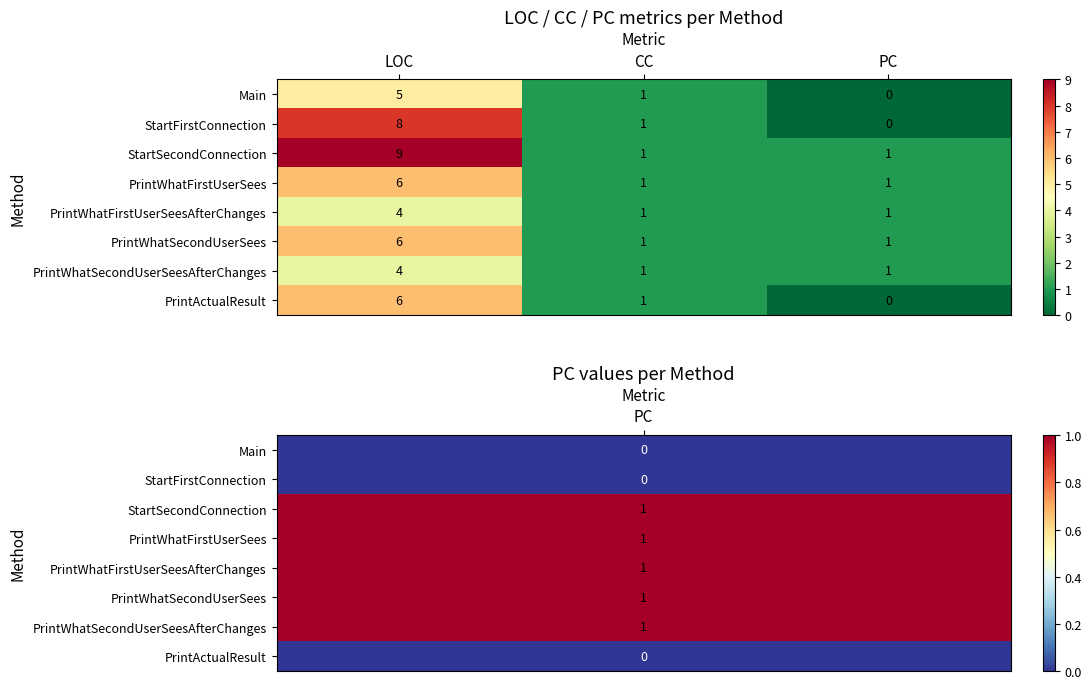

What is the greatest value displayed?

9